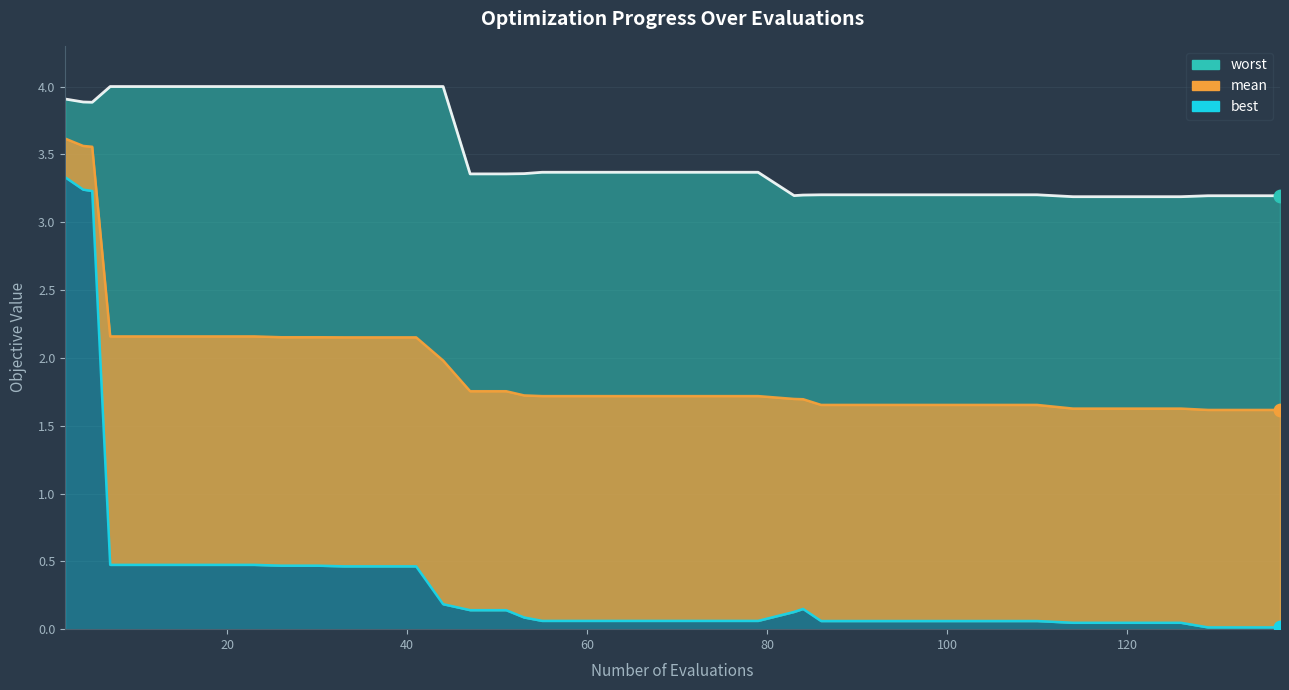

What are all the series names shown in the legend?

mean, best, worst